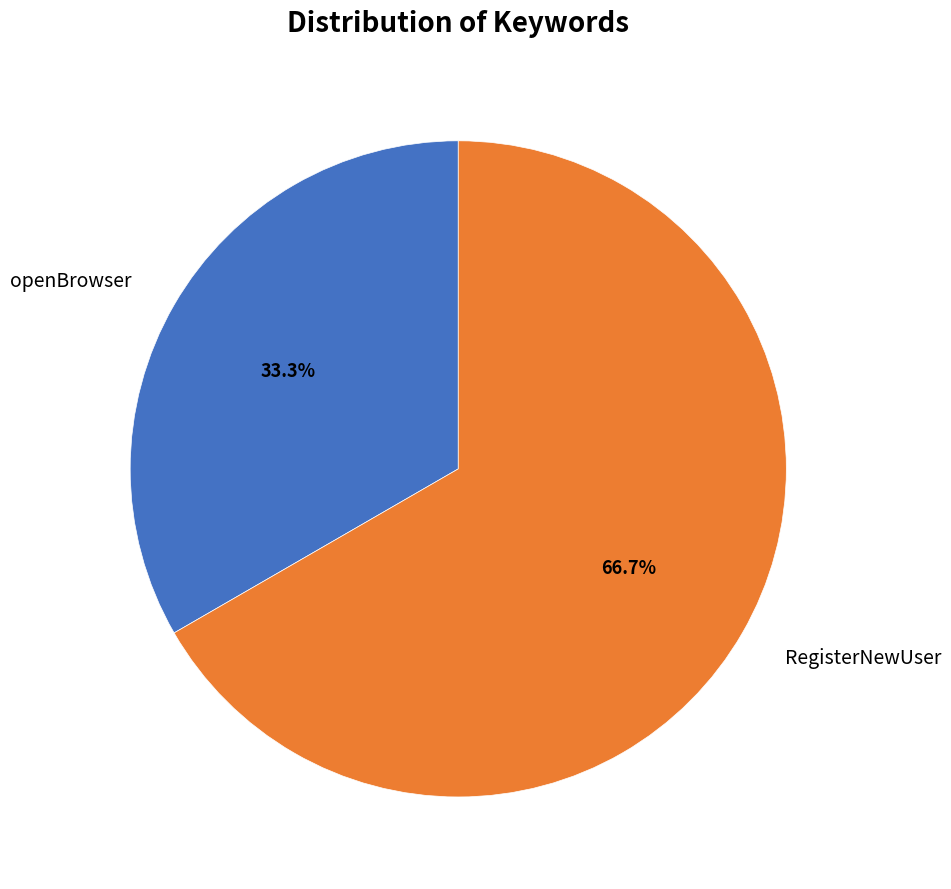

Rank the categories by value from highest to lowest.

RegisterNewUser, openBrowser